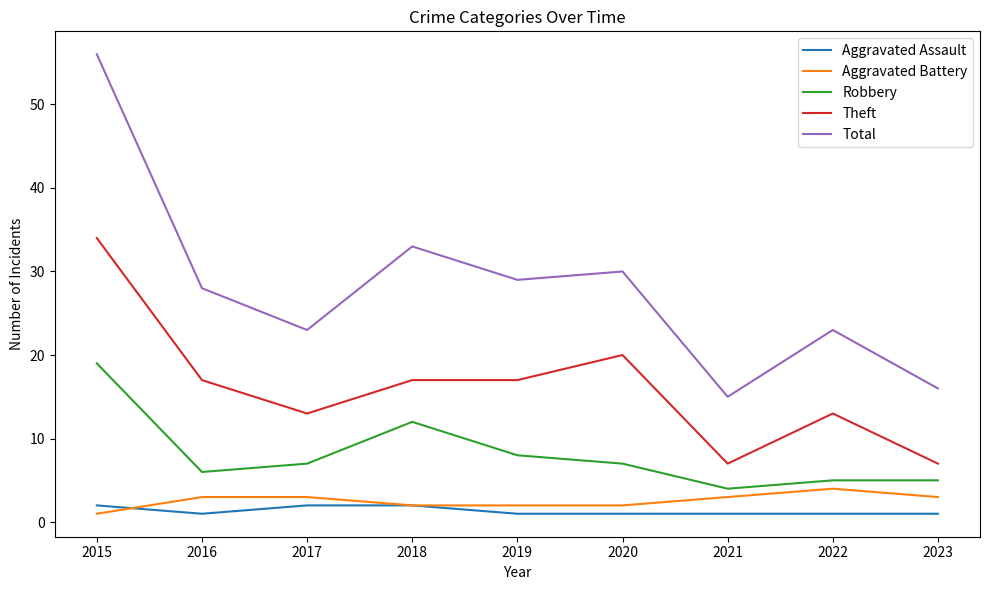

The value of Robbery at 2023 is 5. True or false?

True